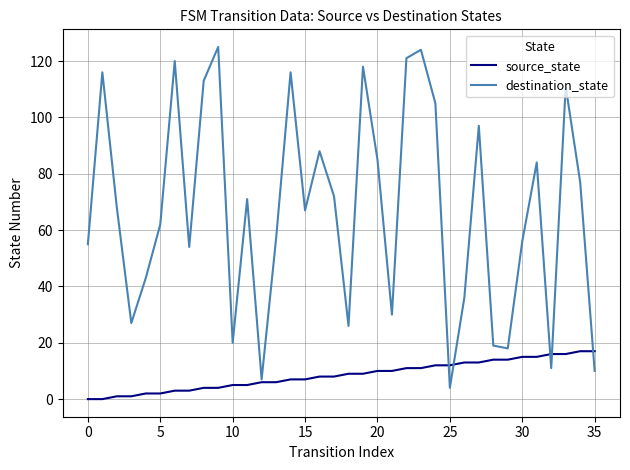

What is the difference between the maximum and minimum values in the destination_state series?

121